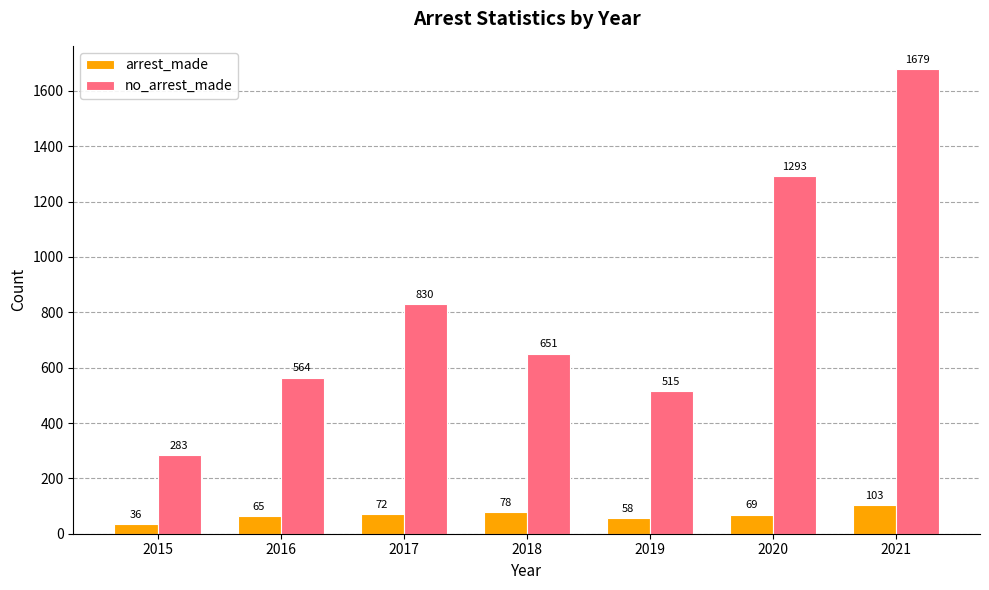

Reading left to right, list all the values displayed in this chart.

arrest_made: 36	65	72	78	58	69	103
no_arrest_made: 283	564	830	651	515	1293	1679